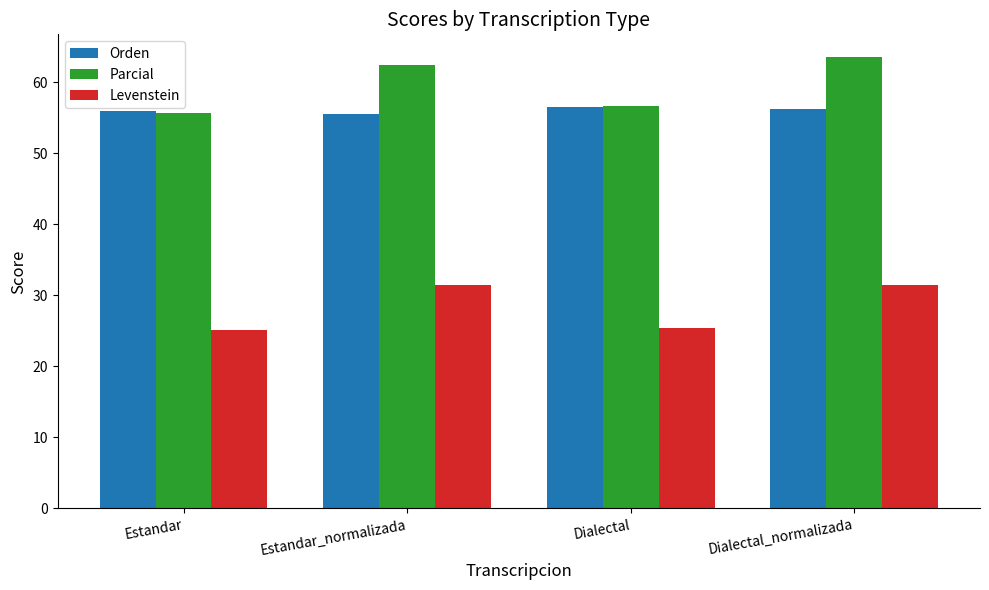

What is the difference between the Parcial values at Estandar and Estandar_normalizada?

6.8